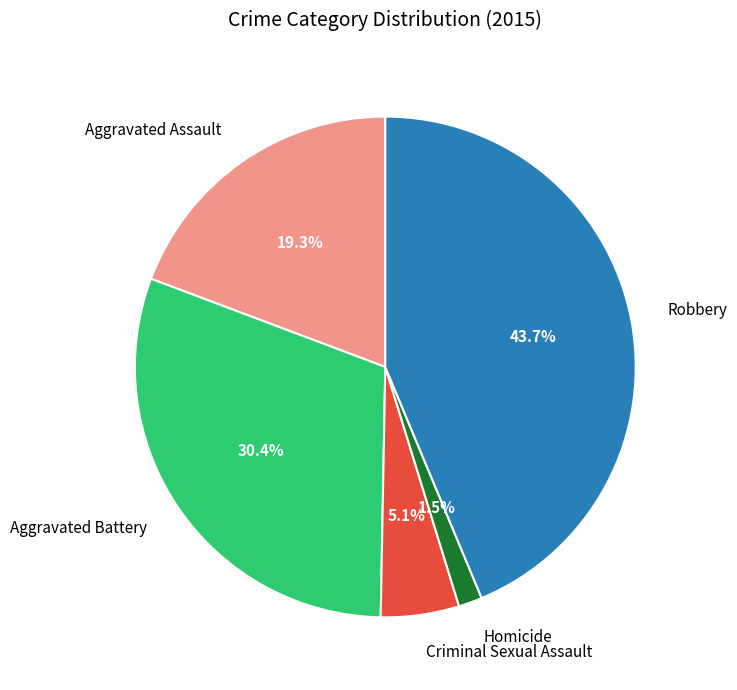

Is there any slice that represents more than half of the pie?

No